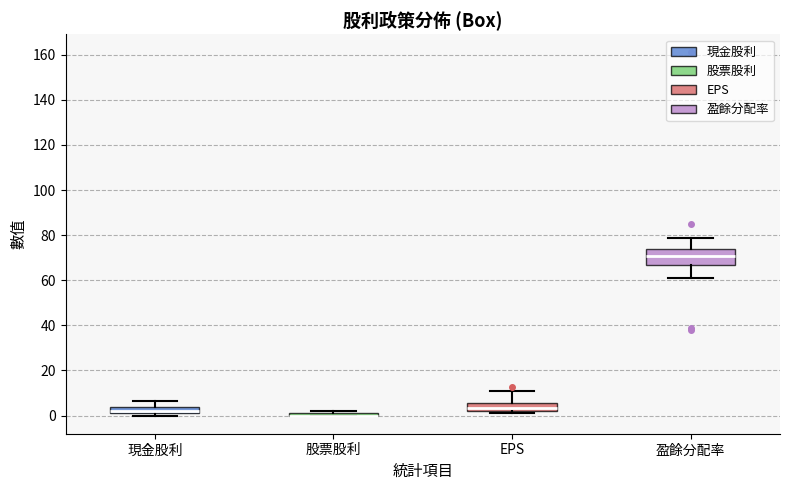

Which box is the tallest, from its lower edge to its upper edge?

盈餘分配率